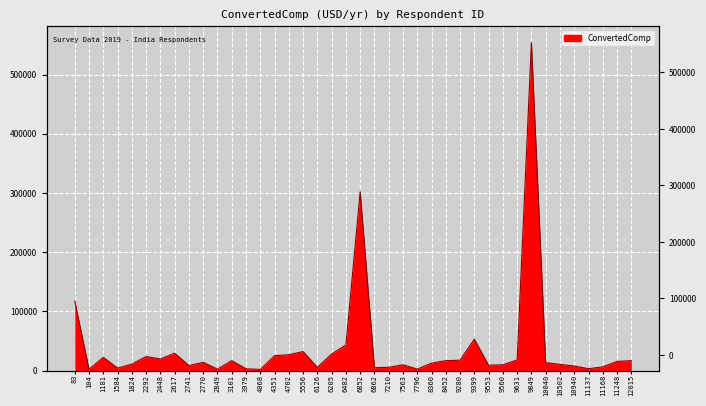

At which category does the data reach its first local peak?

1181